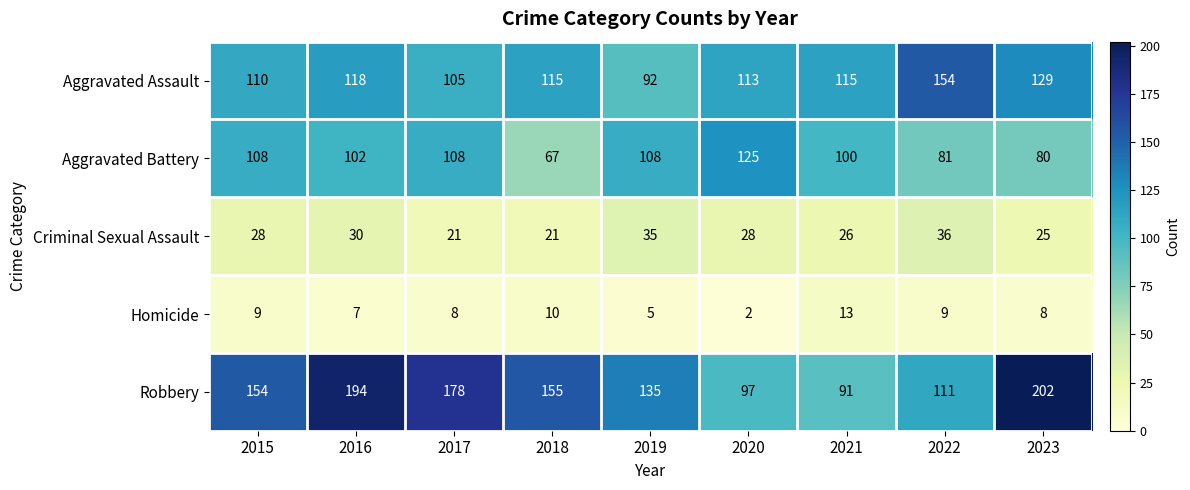

How many data points in Aggravated Assault are less than 115?

4